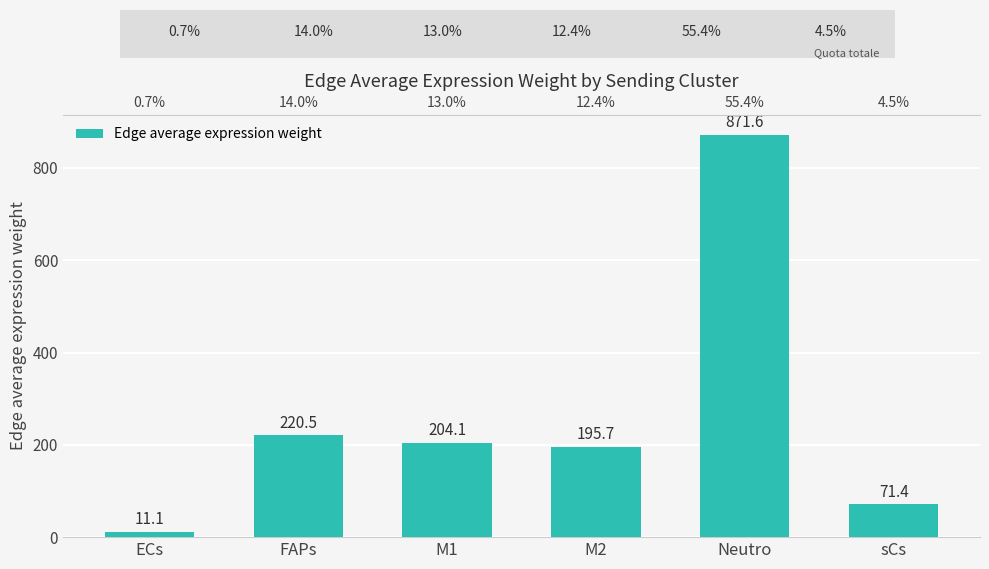

Which category has the lowest value across all series?

ECs